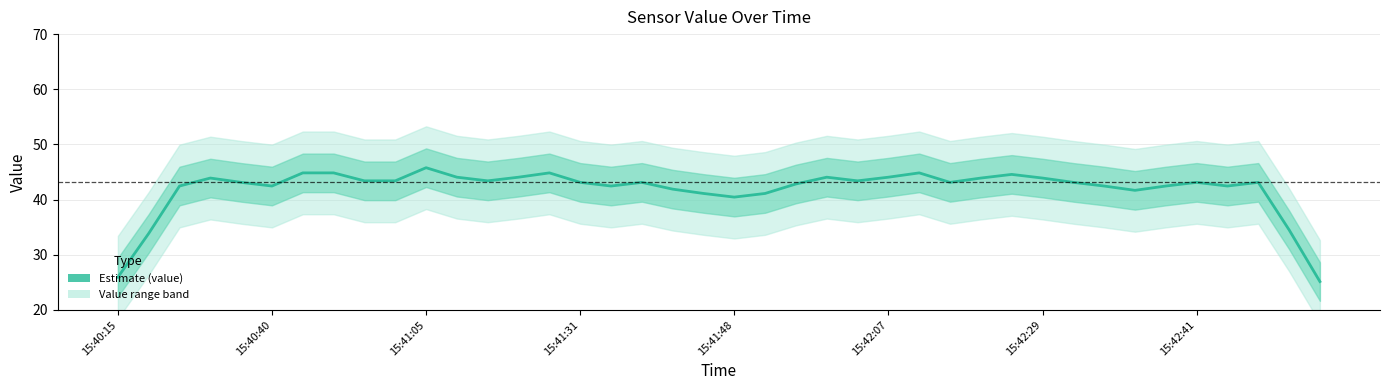

The chart shows a value of 43.1 at 31. True or false?

True